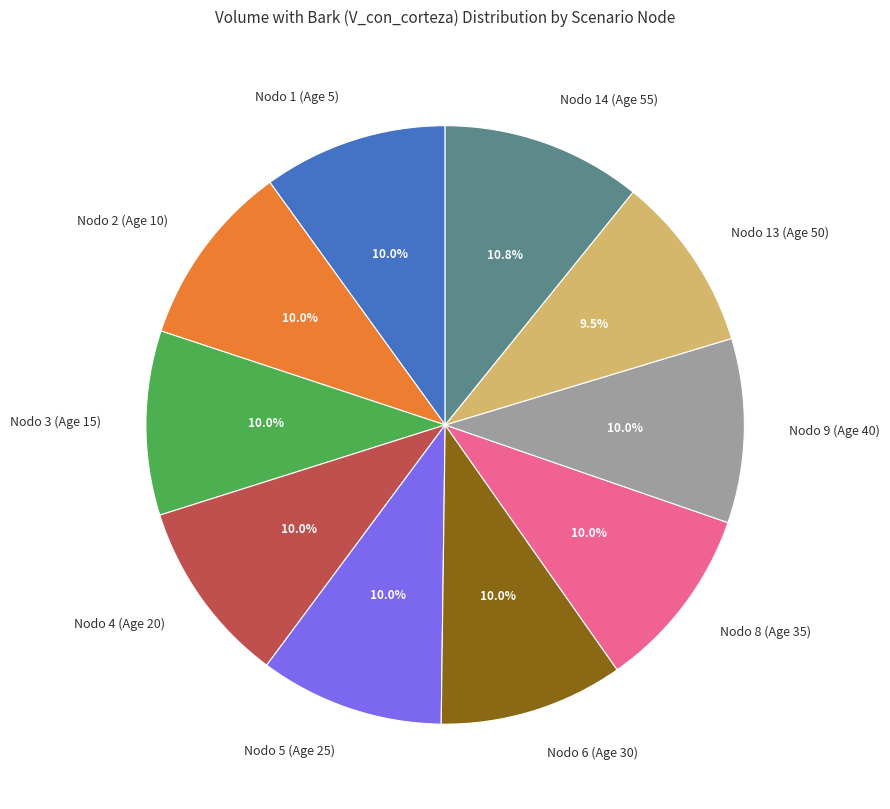

Between Nodo 2 (Age 10) and Nodo 14 (Age 55), which is larger?

Nodo 14 (Age 55)